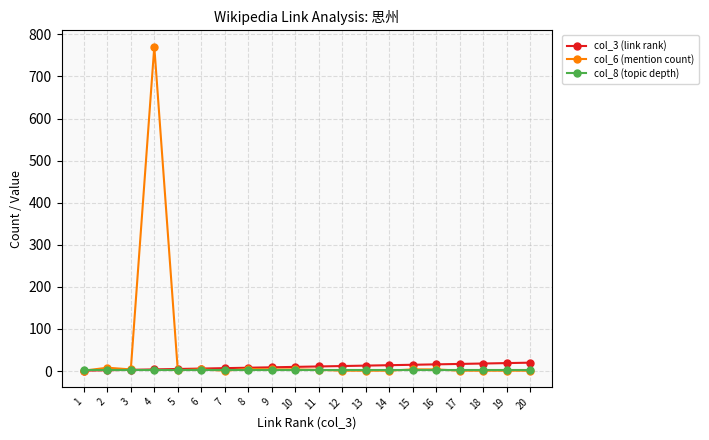

Which series has the largest range (max minus min)?

col_6 (mention count)